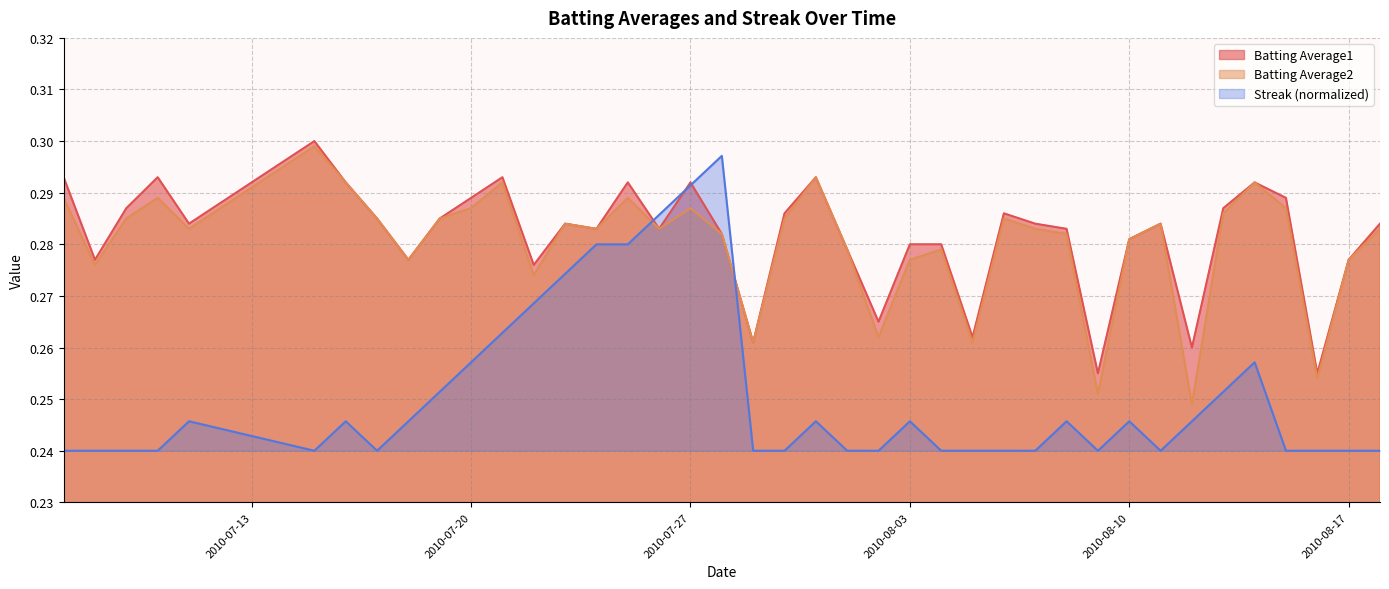

The value of Batting Average2 at 2010-07-27 is 0.1. True or false?

False